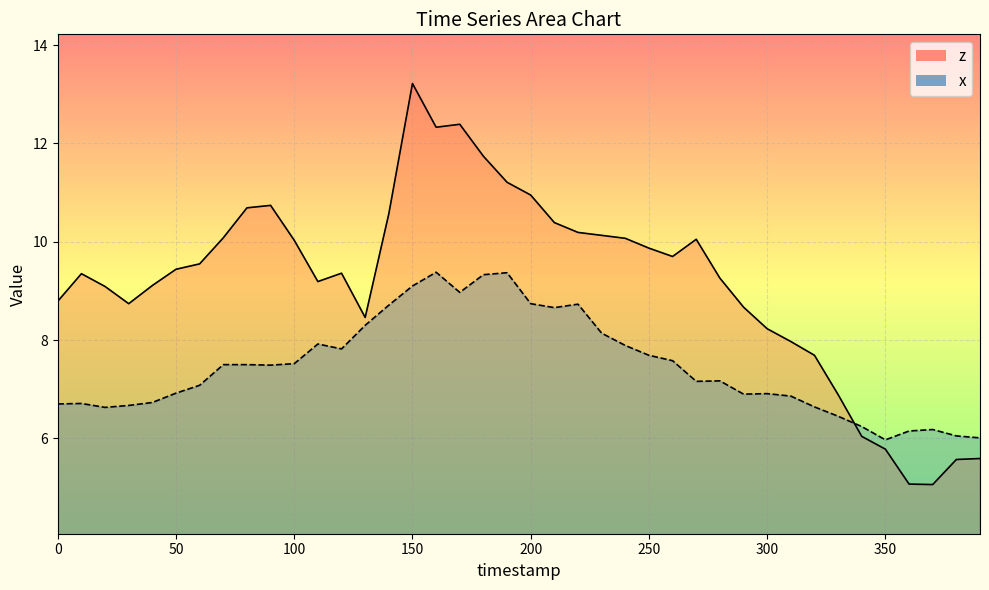

Is the value of x_line at 35 greater than the value of z_line at 150?

No